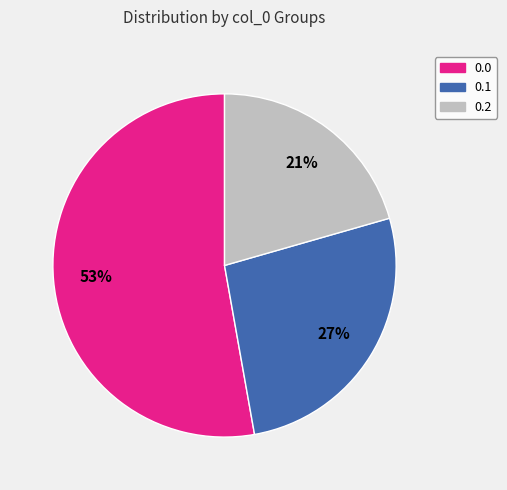

Combined, do 0.0 and 0.2 account for over 50%?

Yes